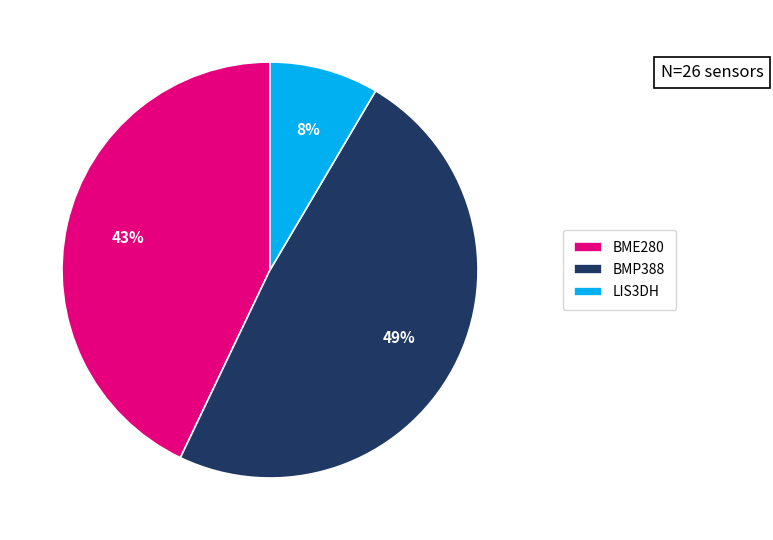

Is it true that BMP388 is 18% of the pie?

False